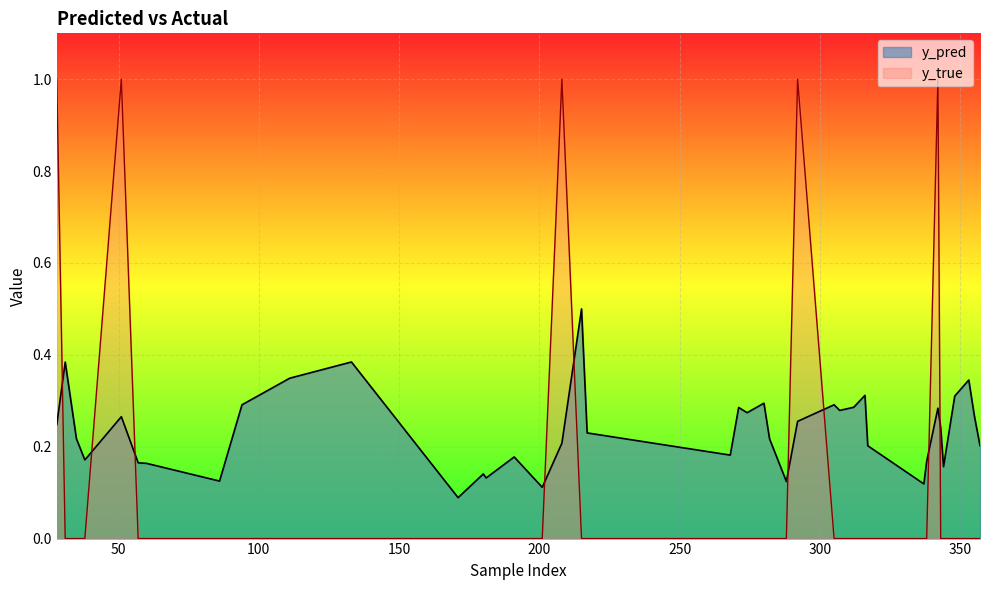

Which has a higher value, 215 or 171?

215